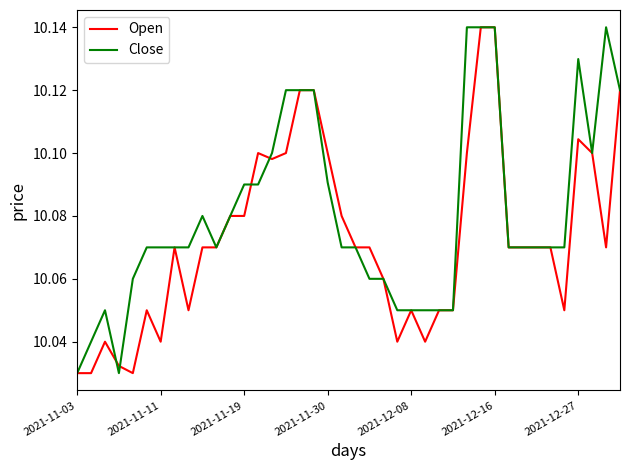

Which series has the largest total across all categories?

Close